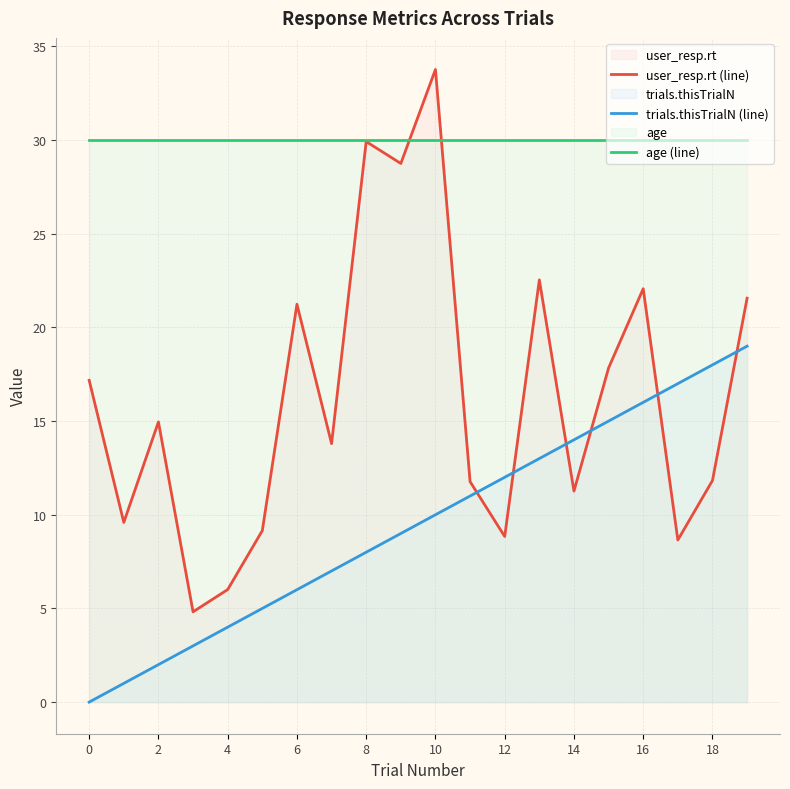

How many lines are shown in the chart?

3